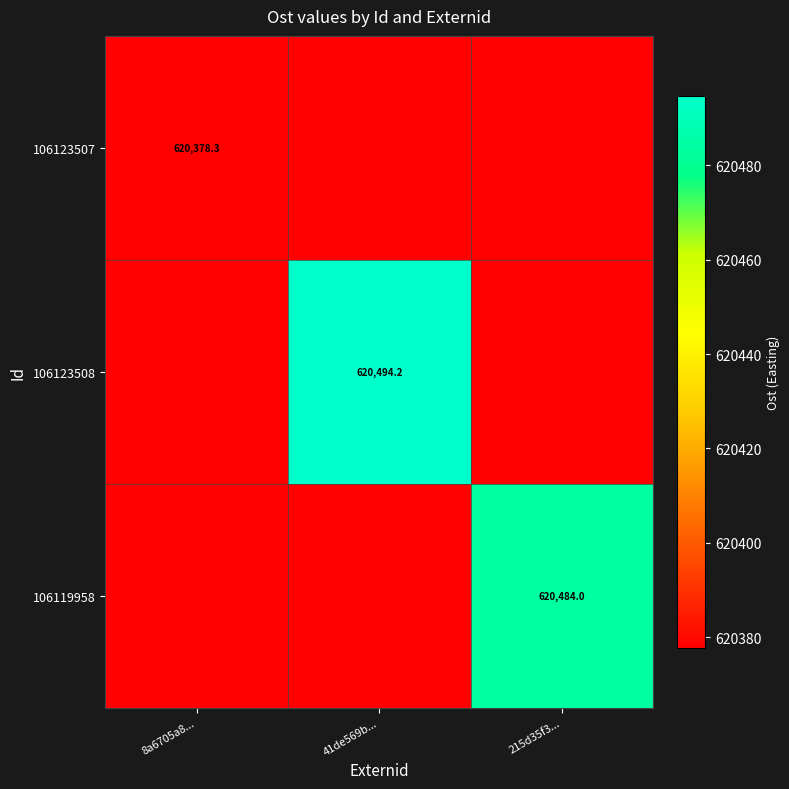

At which category is the sum across all series the highest?

41de569b...